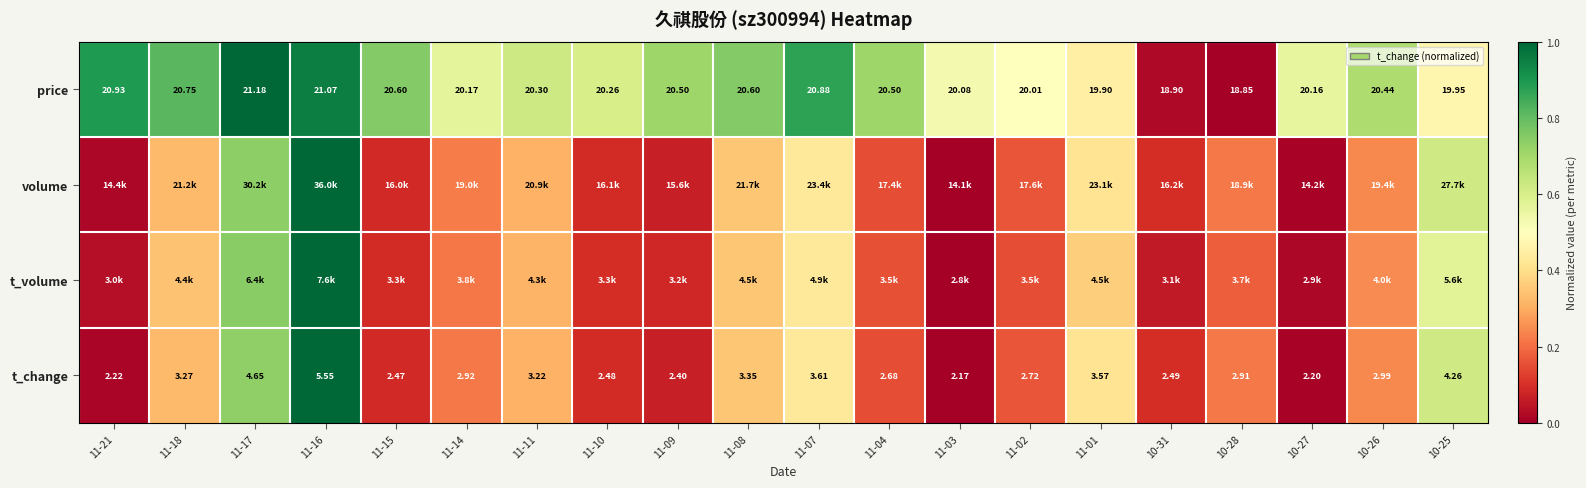

The value of t_change at 11-08 is 0.1. True or false?

False